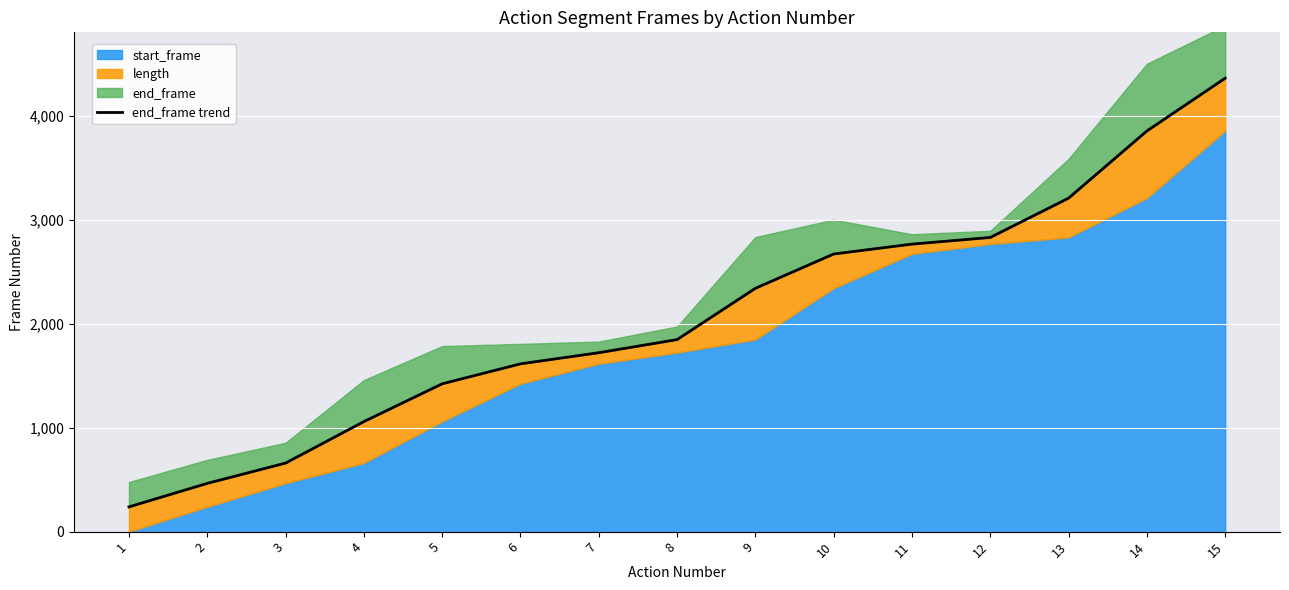

What value does the data have at 13?

3206